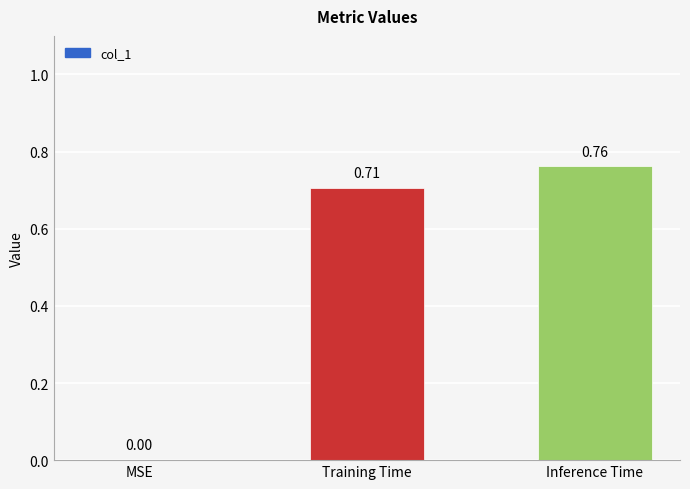

What is the sum of the values at Training Time and Inference Time?

1.5